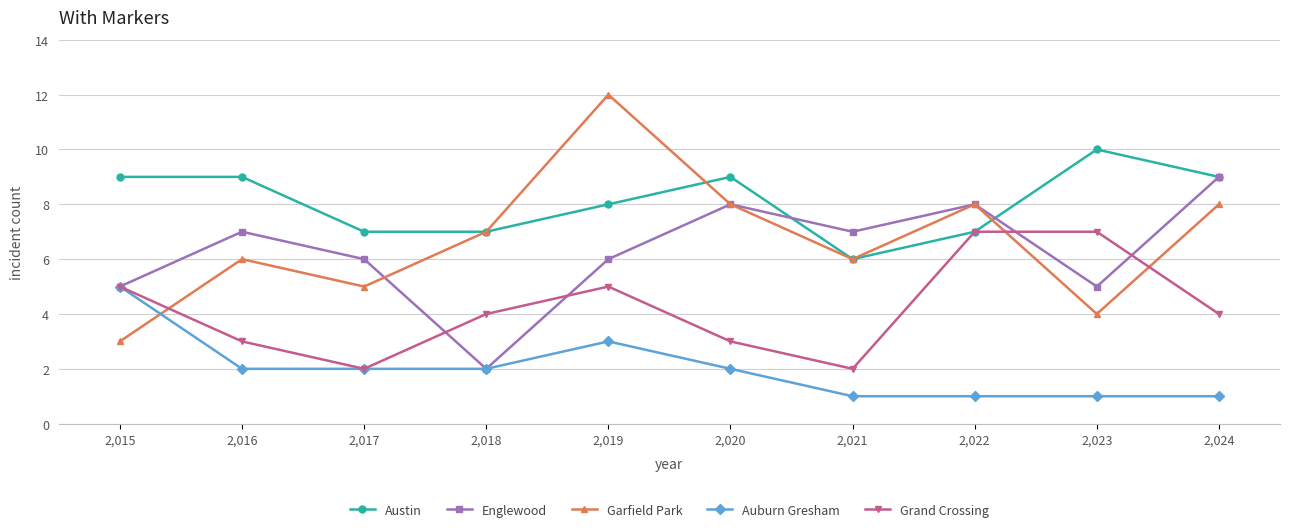

Which series has the largest range (max minus min)?

Garfield Park